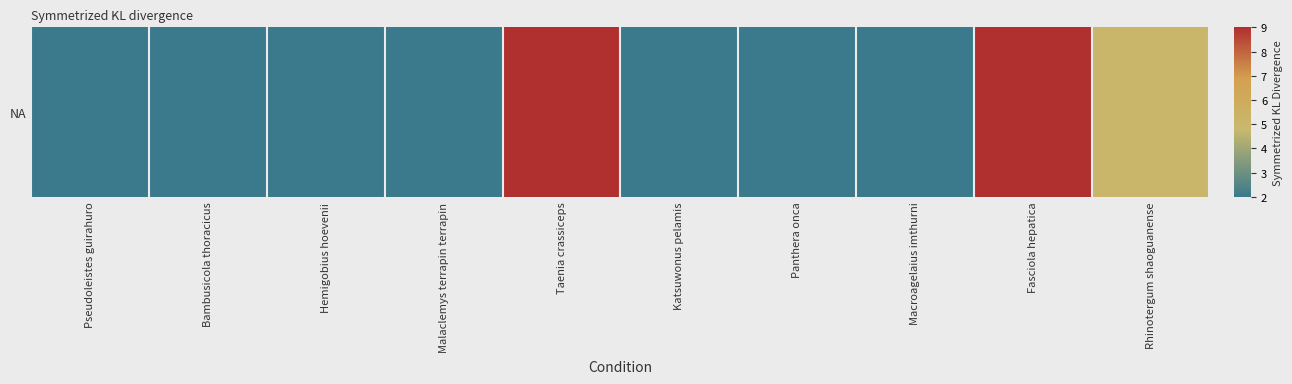

What value does the data have at Taenia crassiceps?

9